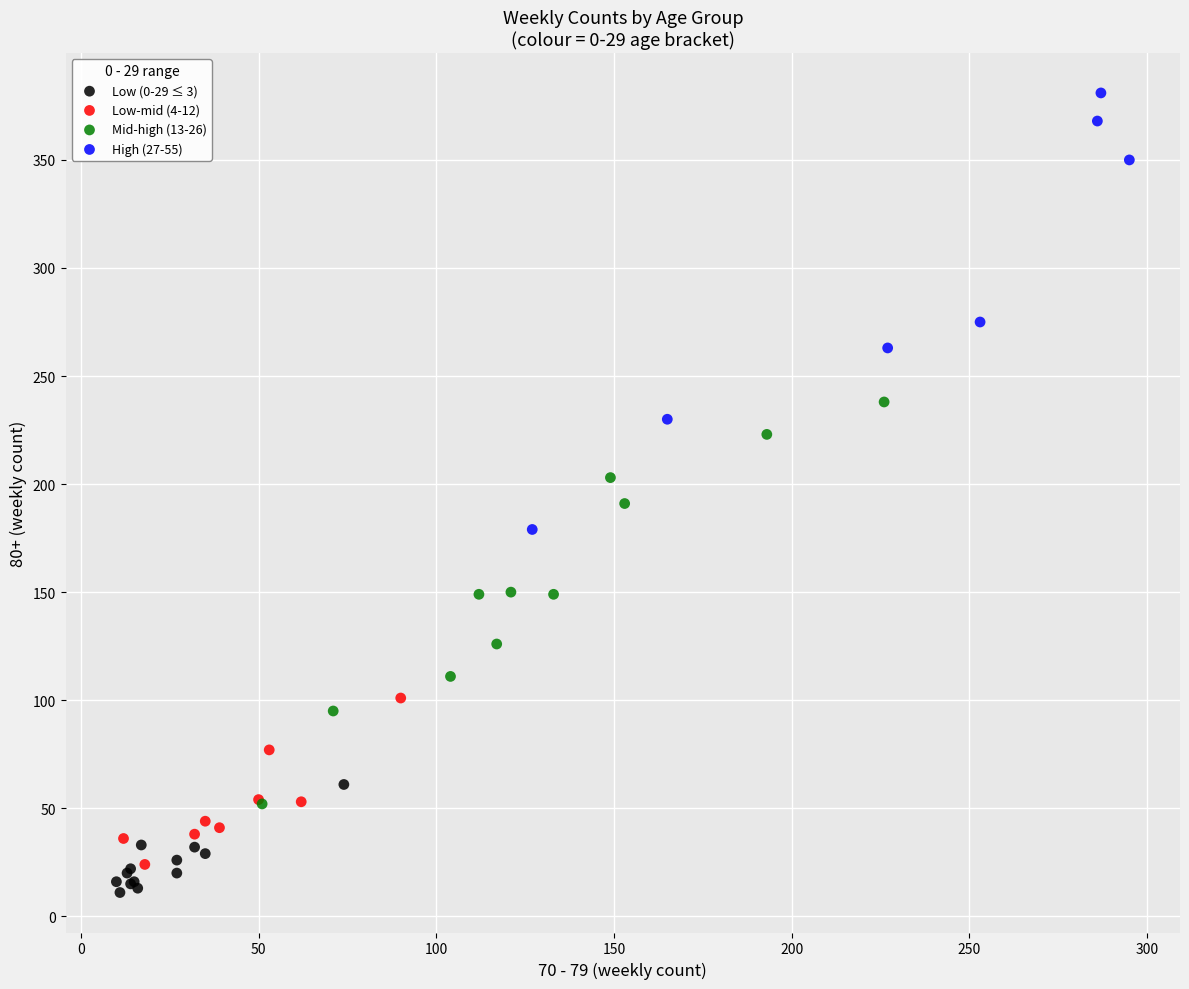

What are all the series names shown in the legend?

Low (0-29 ≤ 3), Low-mid (4-12), Mid-high (13-26), High (27-55)